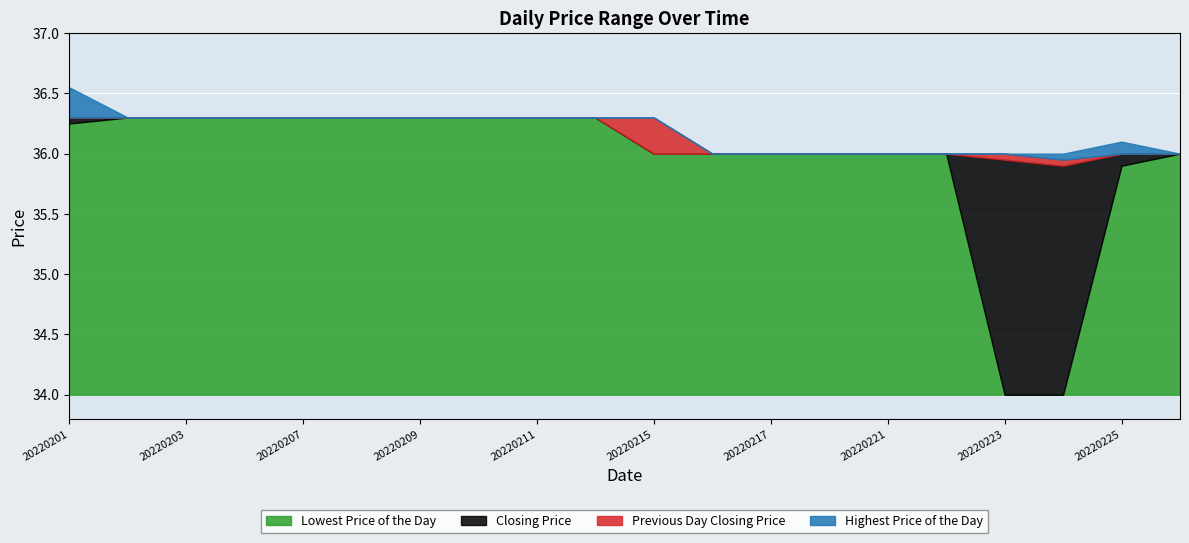

Count the number of categories in the chart.

20